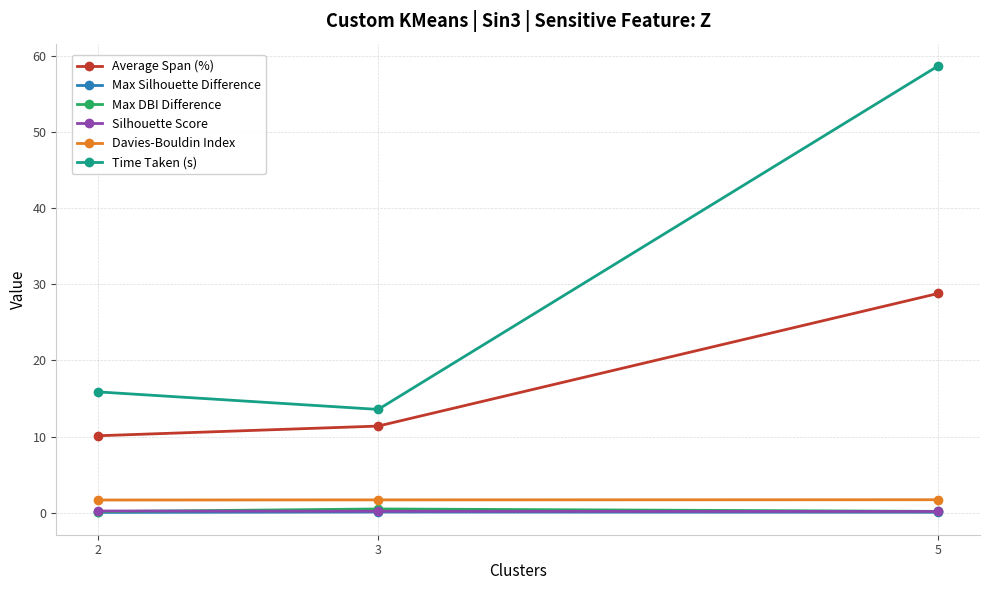

How many data points does each series have?

3